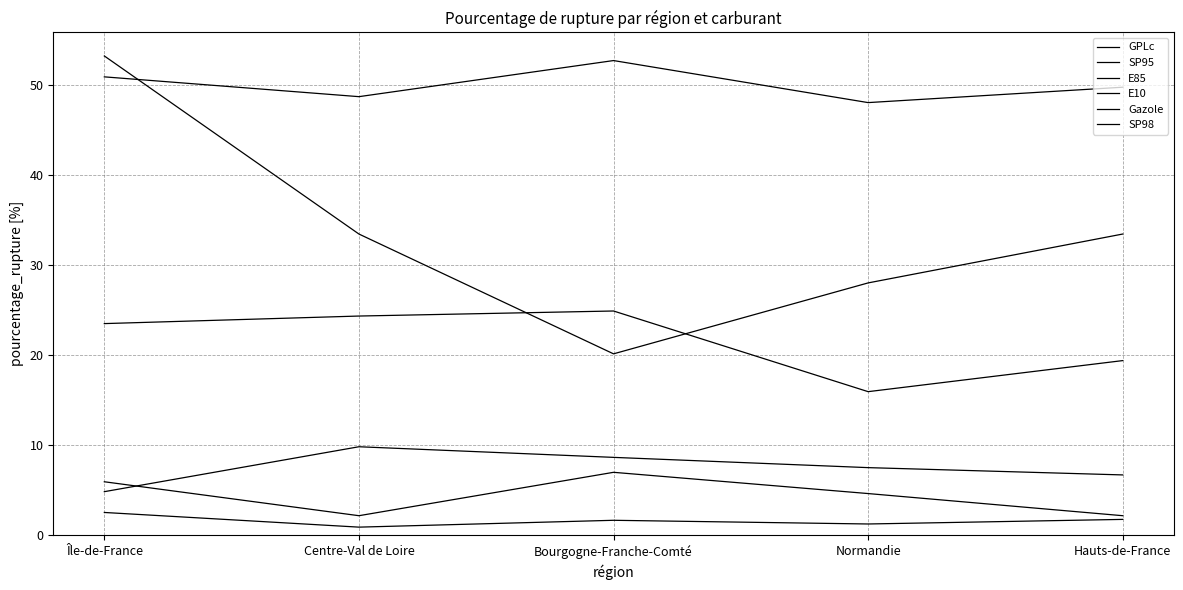

Reading right to left, list all the values displayed in this chart.

GPLc: 49.8	48.1	52.7	48.7	50.9
SP95: 33.5	28.0	20.1	33.5	53.2
E85: 19.4	15.9	24.9	24.4	23.5
E10: 6.7	7.5	8.7	9.8	4.8
Gazole: 1.8	1.2	1.7	0.9	2.5
SP98: 2.2	4.6	7.0	2.2	5.9